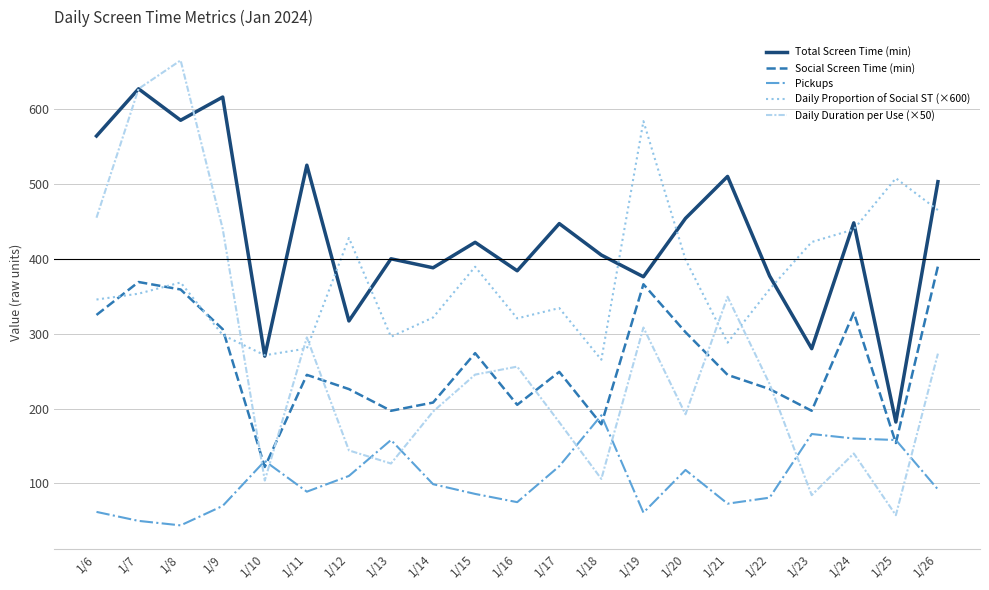

Between 1/18 and 1/24, which series saw the biggest shift?

Daily Proportion of Social ST (×600)